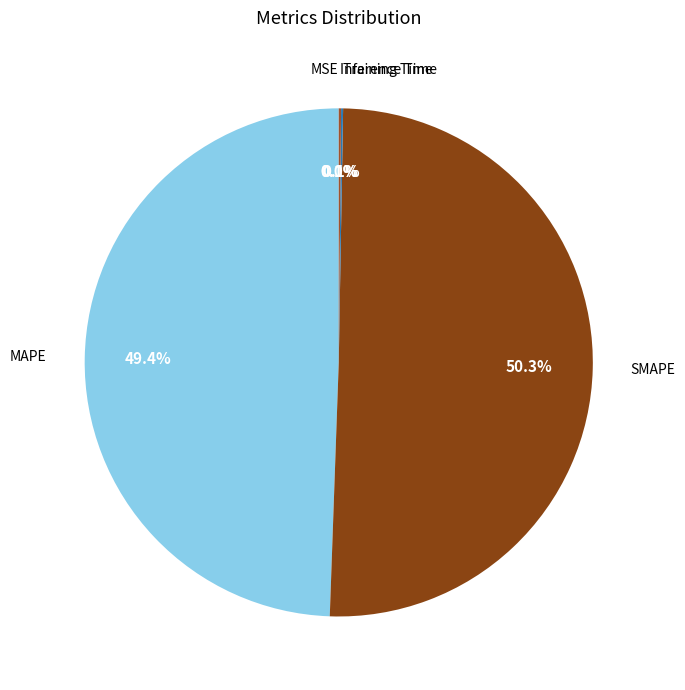

Is it true that SMAPE is 40% of the pie?

False